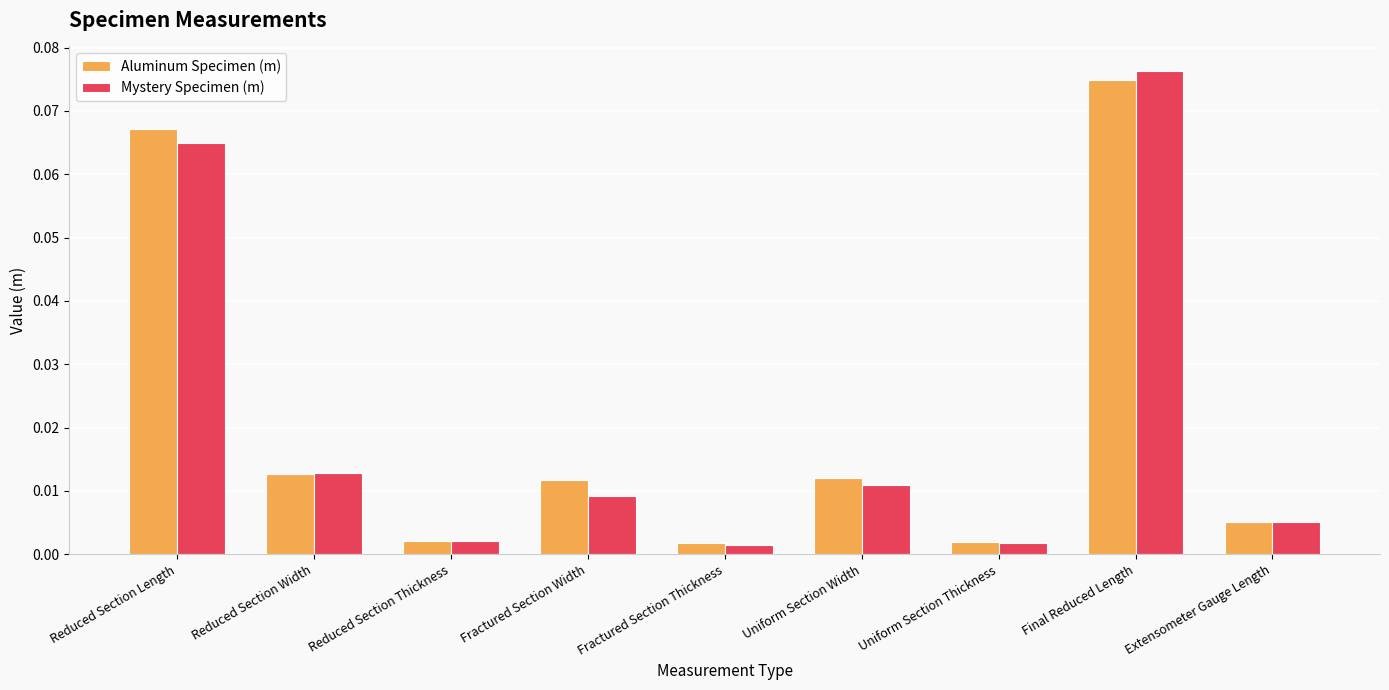

Which category has the highest value across all series?

Final Reduced Length